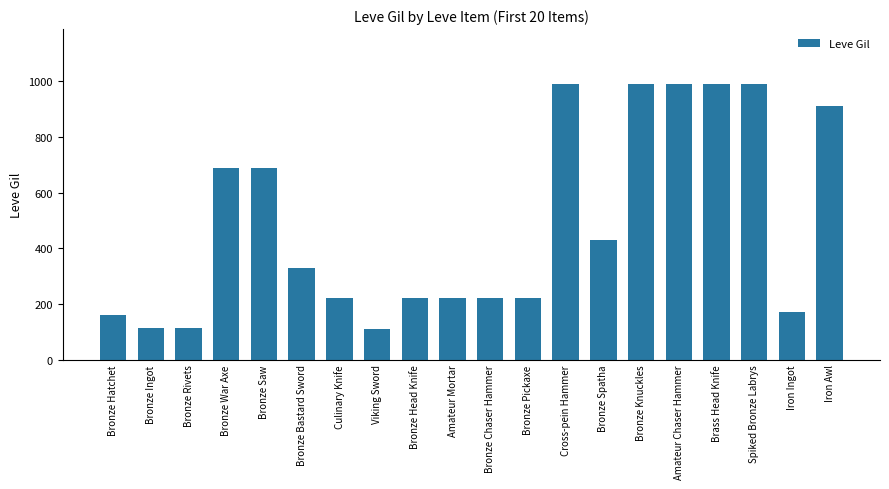

What is the maximum value shown in the chart?

990